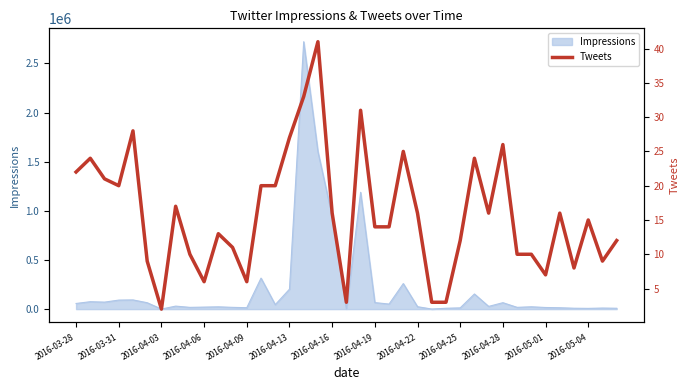

What is the difference between the second highest and minimum values?

31